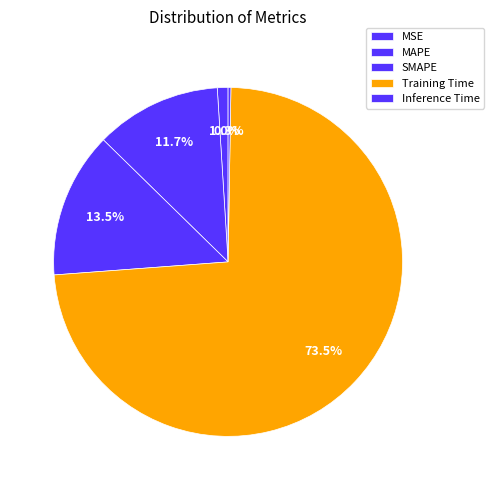

Does Training Time account for over 50% of the chart?

Yes